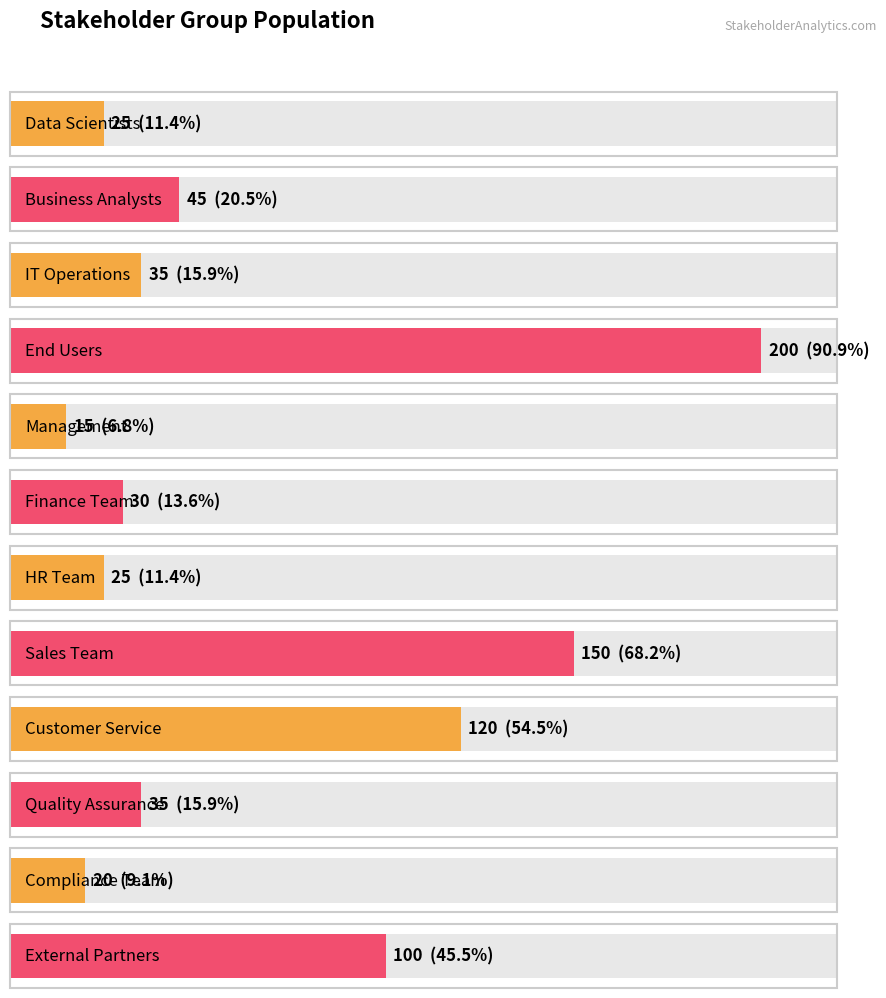

Are the bars horizontal?

Yes